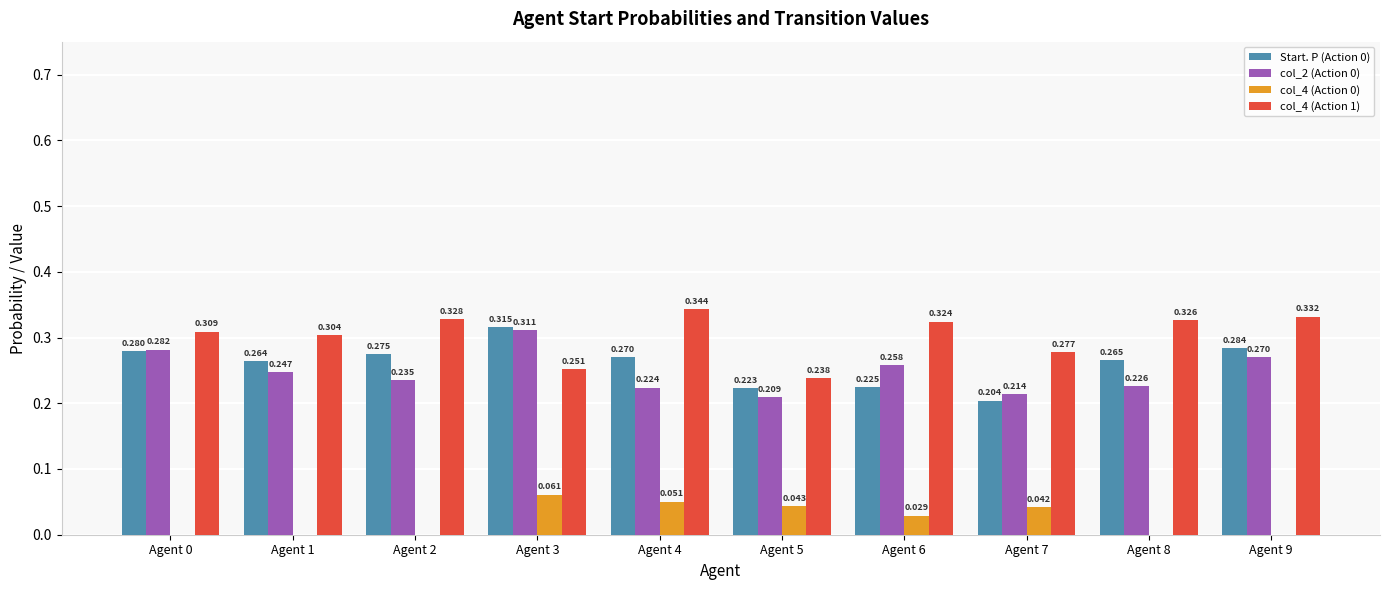

Is the value of col_4 (Action 0) at Agent 4 greater than the value of Start. P (Action 0) at Agent 8?

No